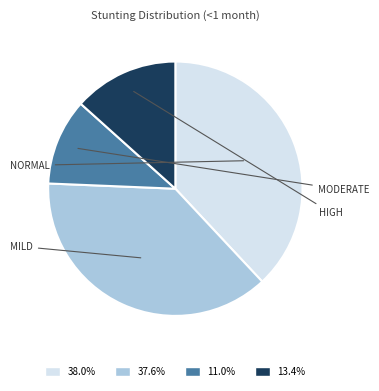

Is 37.6% the majority of the pie?

No